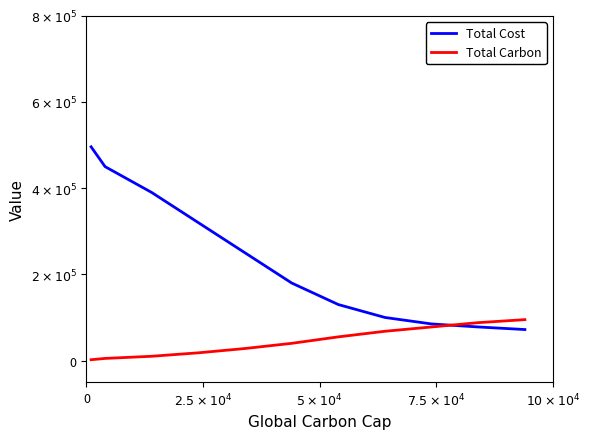

Does the chart display data point markers on the line(s)?

No